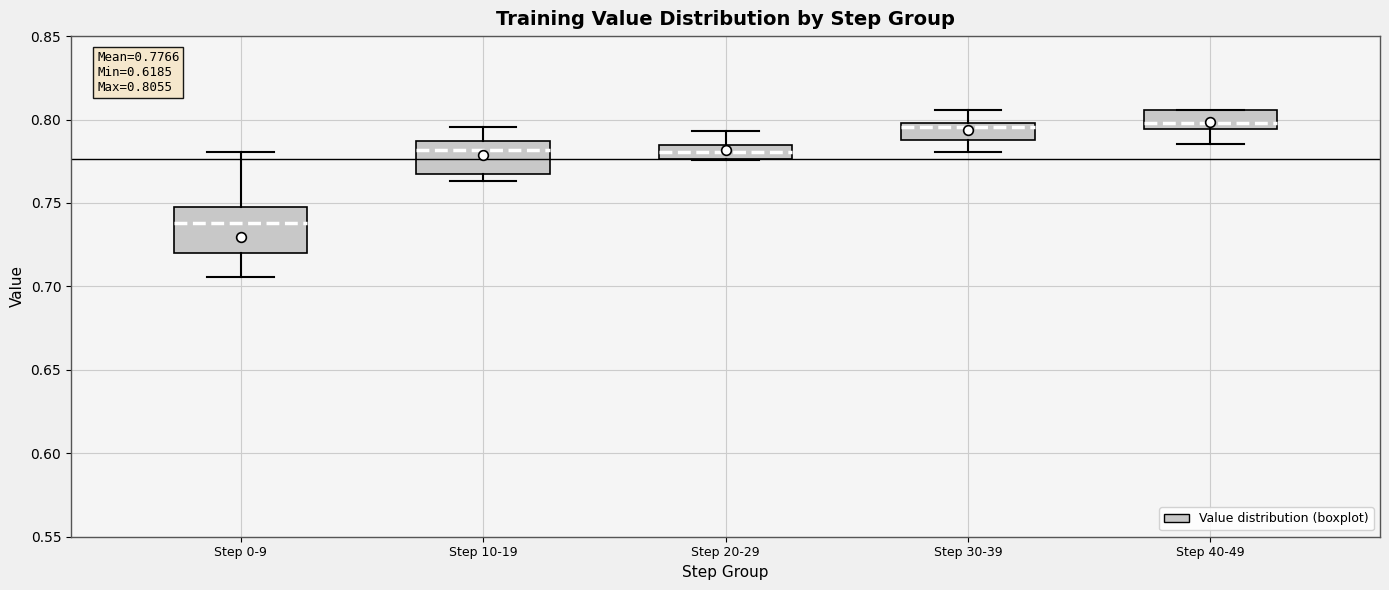

Which box is the tallest, from its lower edge to its upper edge?

Step 0-9